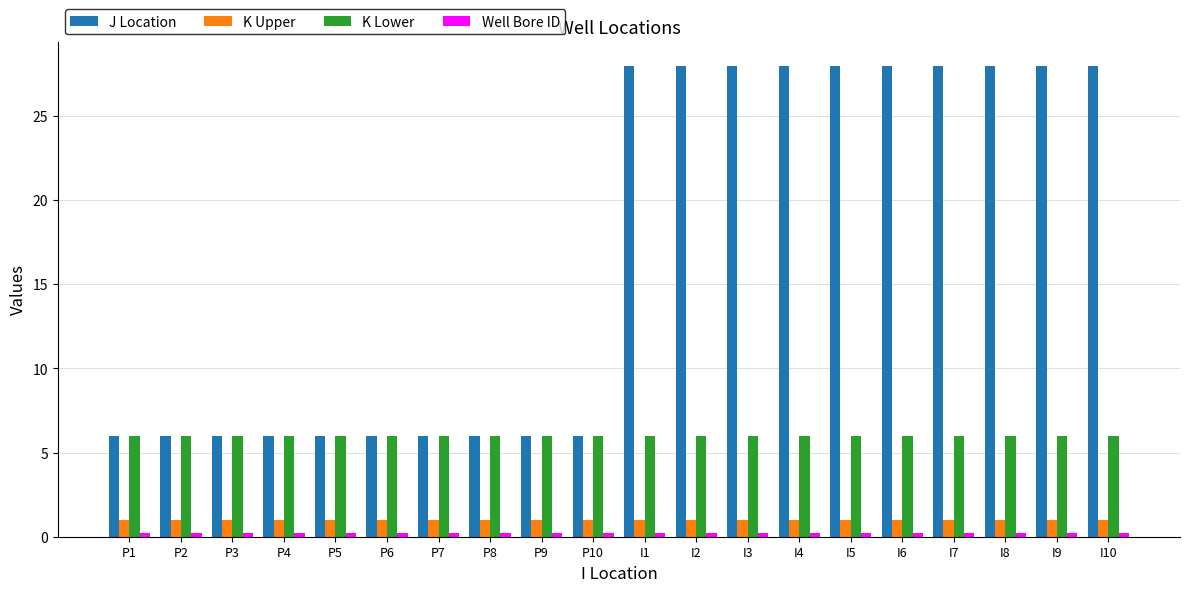

The J Location series shows 49.0 at I4. True or false?

False